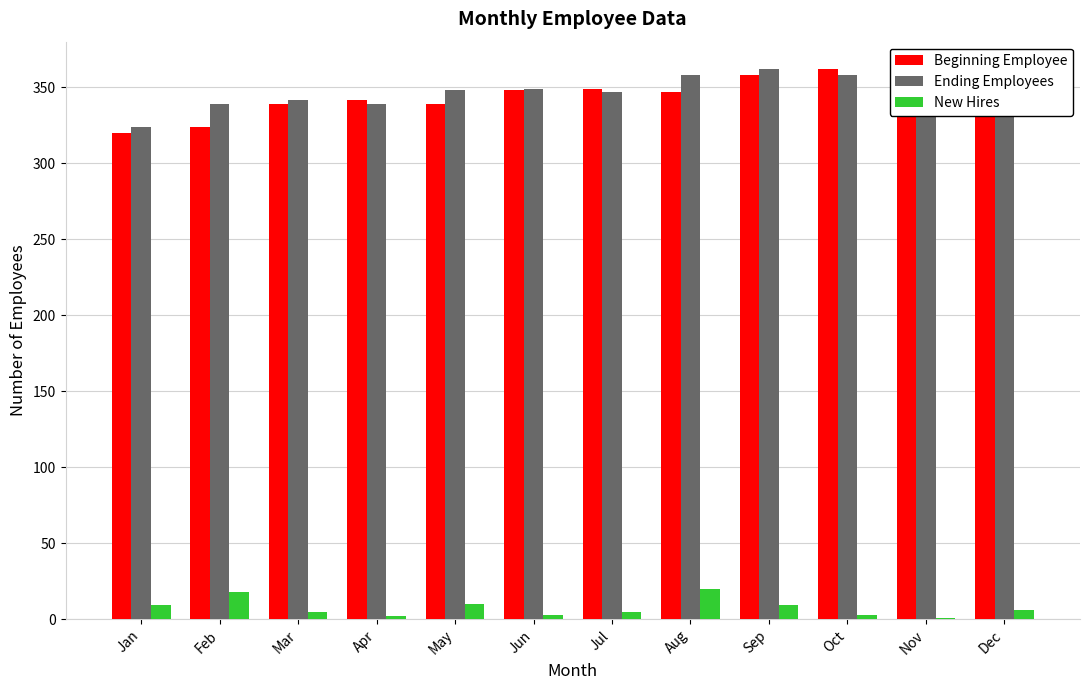

What is the sum of all New Hires values?

91